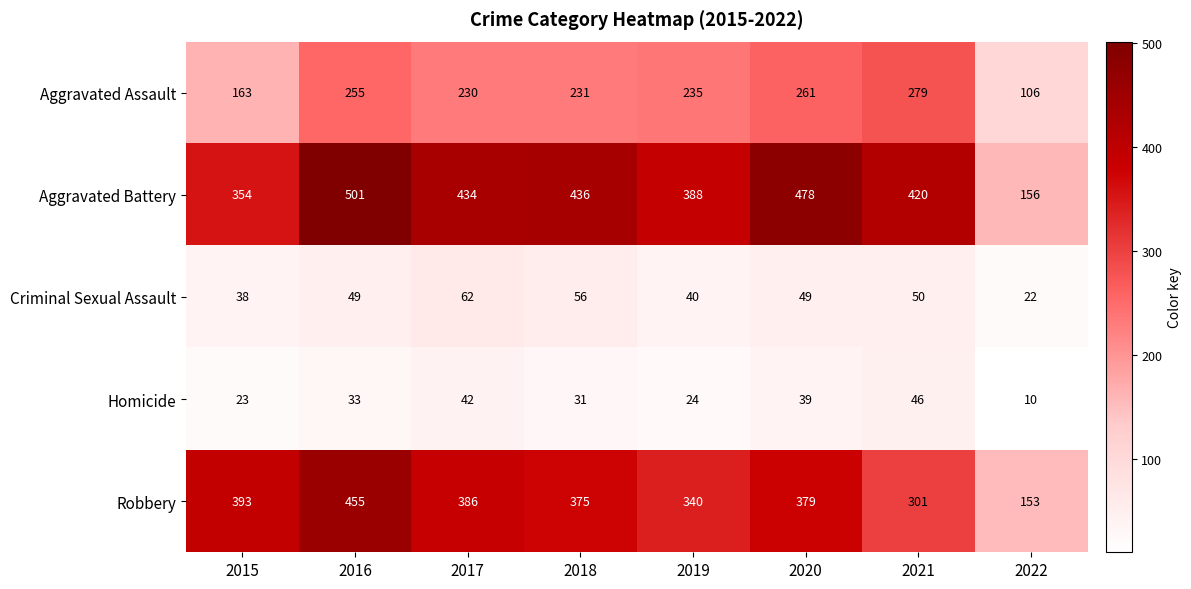

What is the sum of all Criminal Sexual Assault values?

366